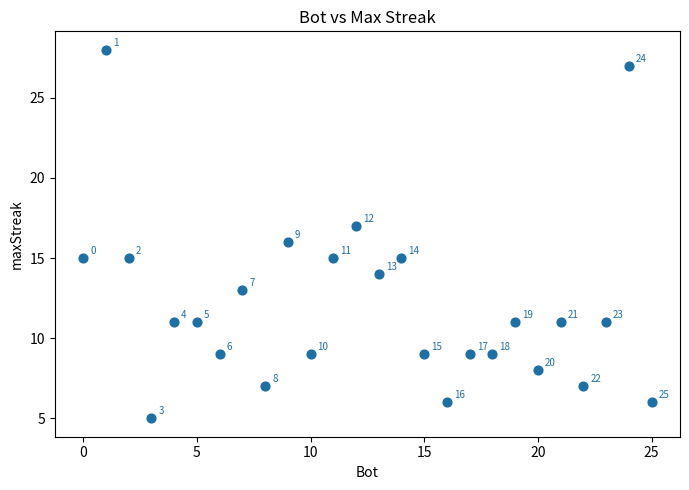

What is the range of Y values (max minus min)?

23